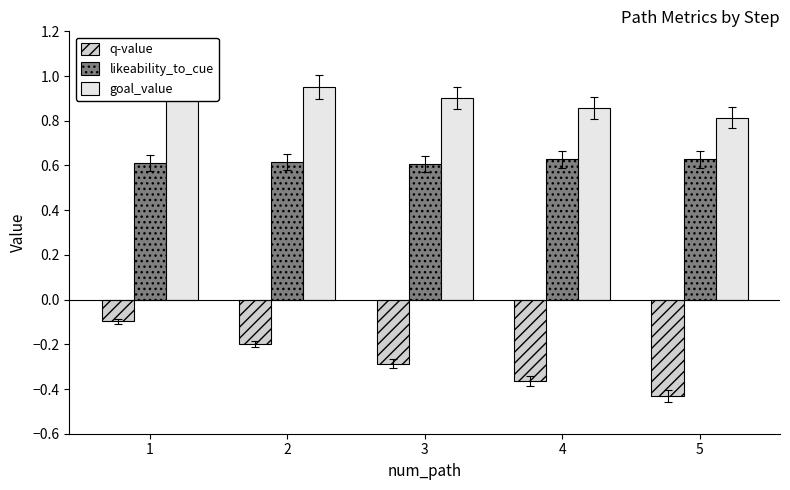

How many bars are there in total?

15